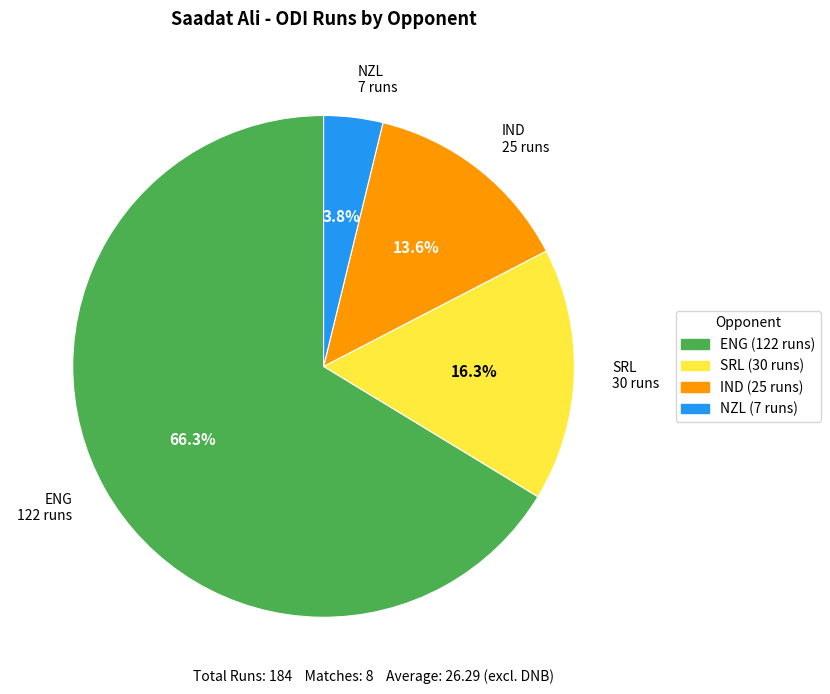

Is there a majority slice in this chart?

Yes